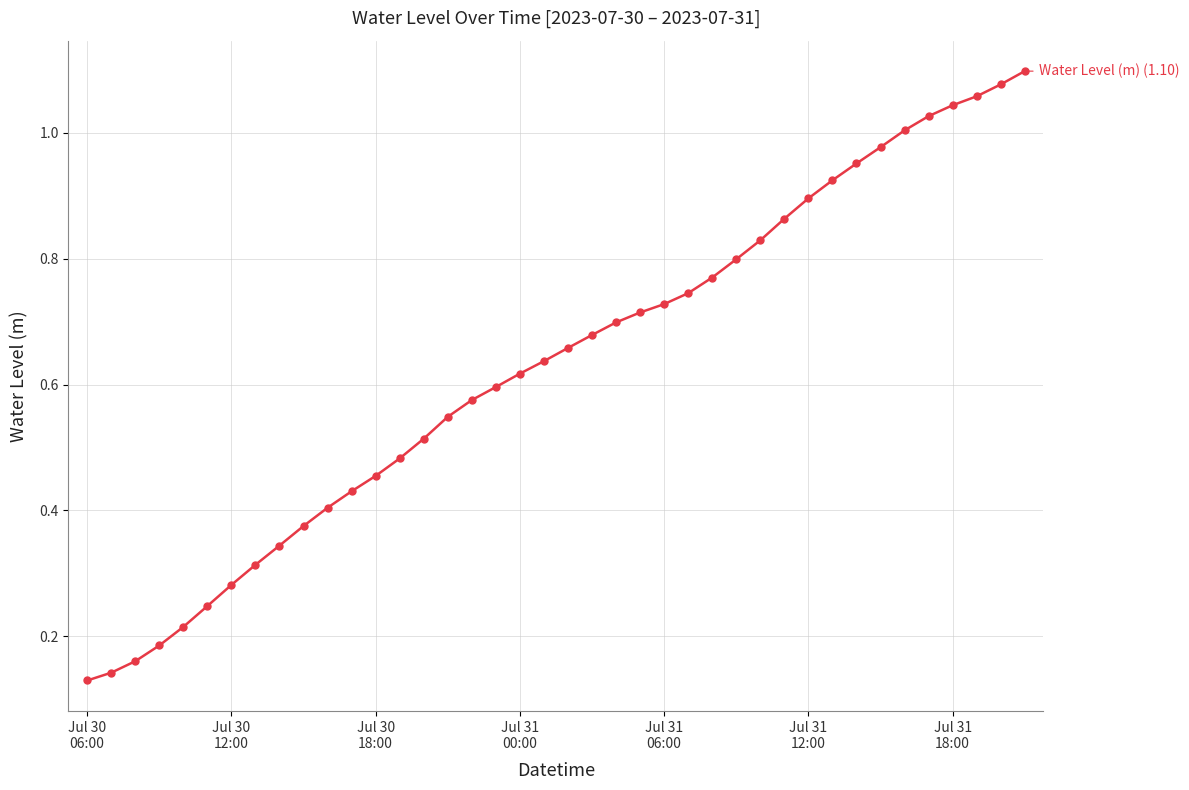

What is the sum of all values?

25.2